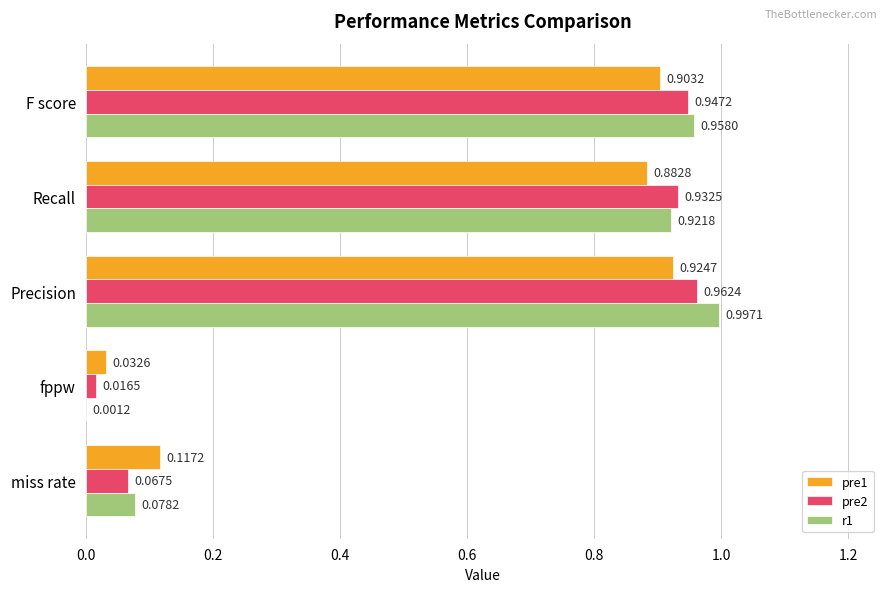

Where is pre2 nearest to the value 0?

fppw